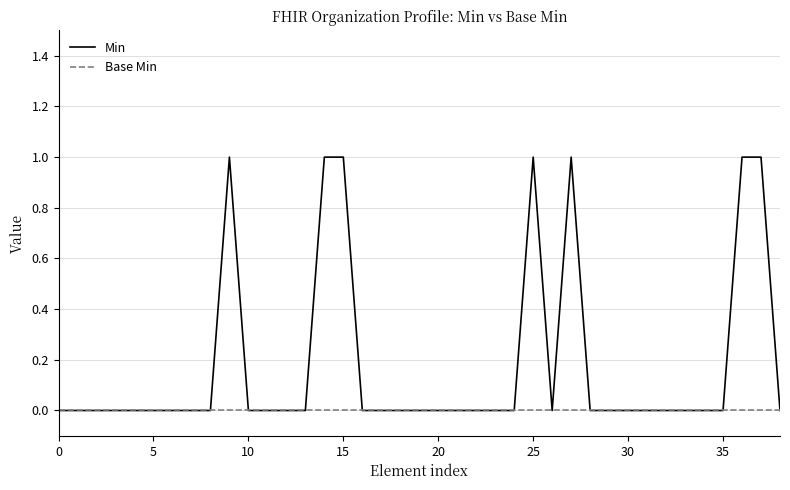

List the series in order of their peak value, highest first.

Min, Base Min